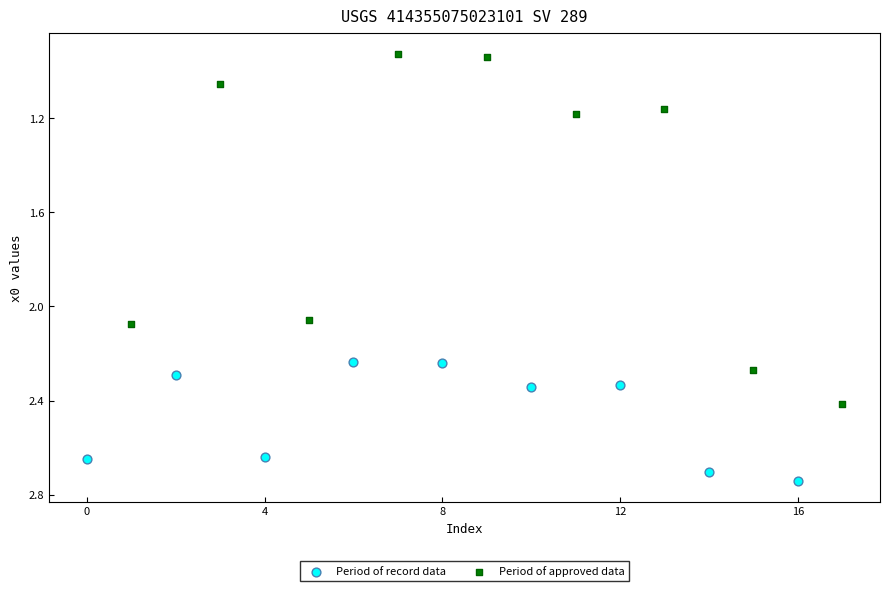

Which series has the widest spread of Y values?

Period of approved data